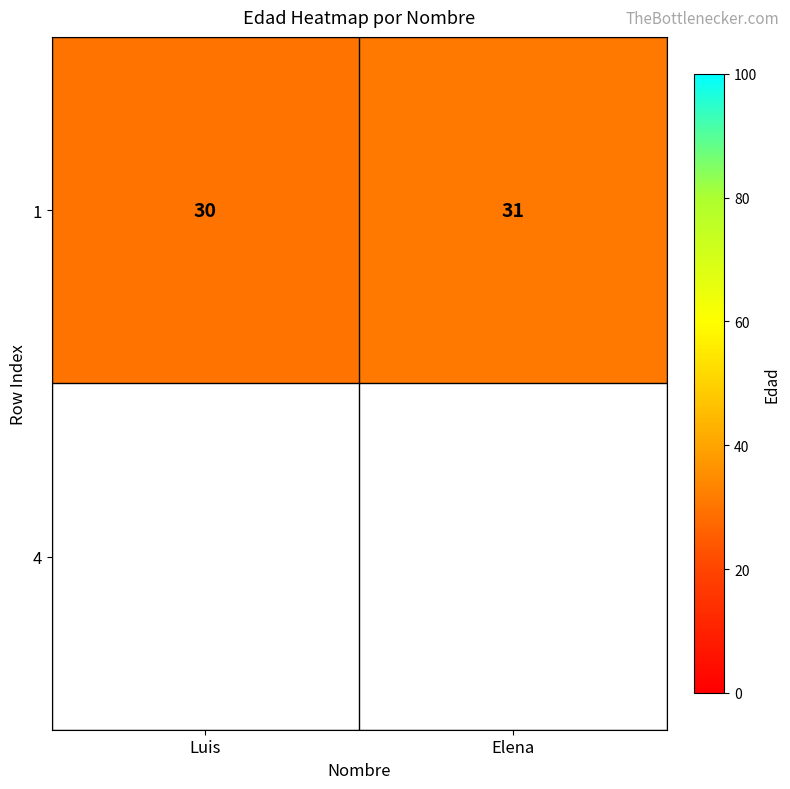

Which category has the highest value across all series?

Elena